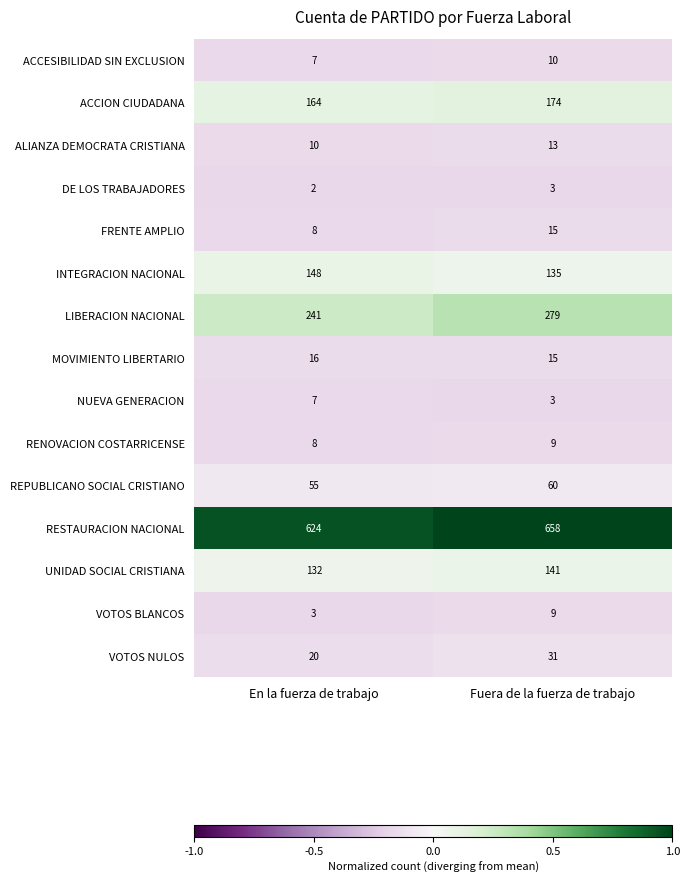

At which category is the sum across all series the highest?

Fuera de la fuerza de trabajo